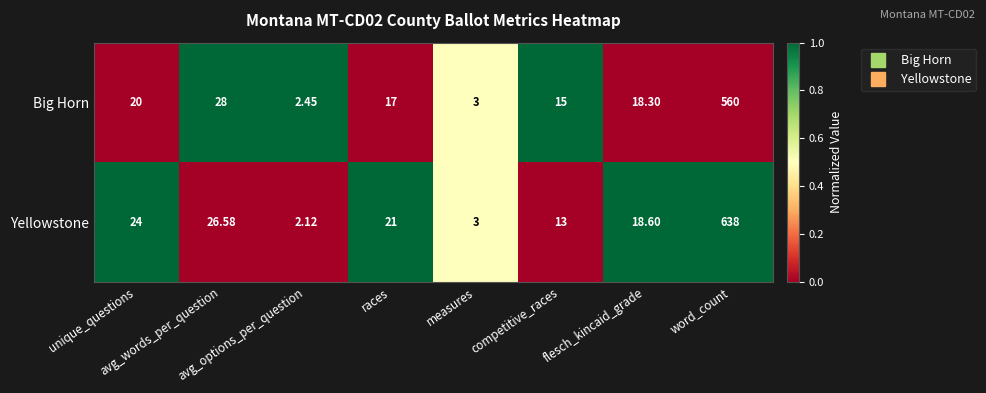

Which series has the largest range (max minus min)?

Yellowstone